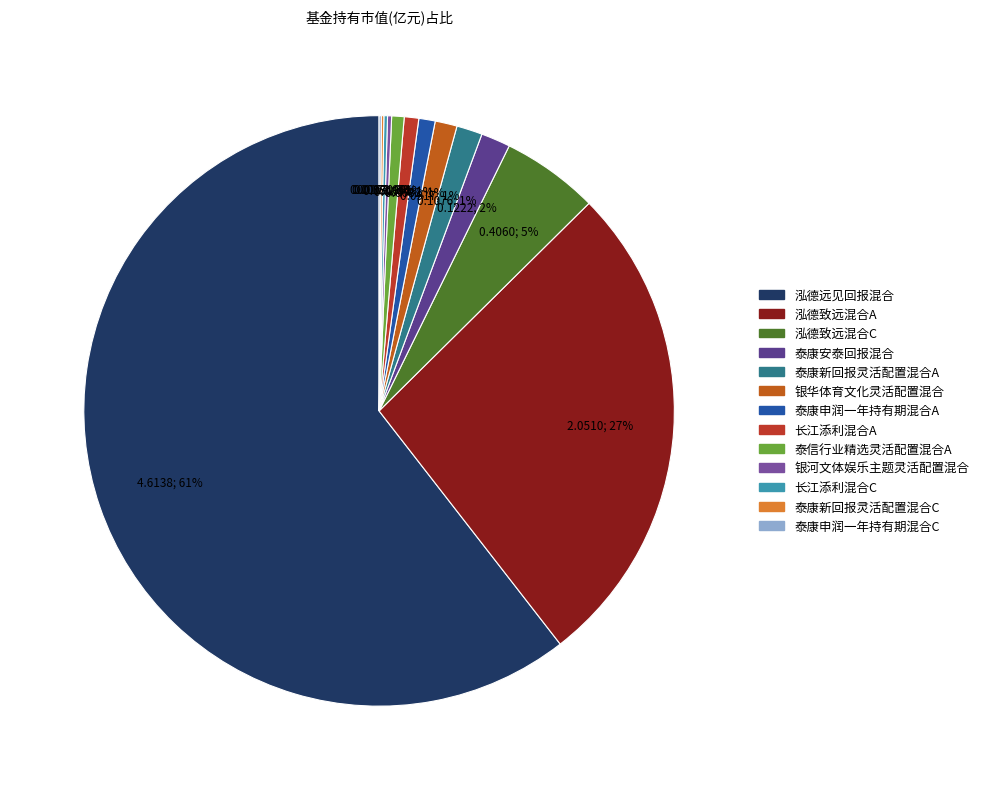

To the nearest percent, what is the difference between the 泰康新回报灵活配置混合C and 泰信行业精选灵活配置混合A slice percentages?

1%